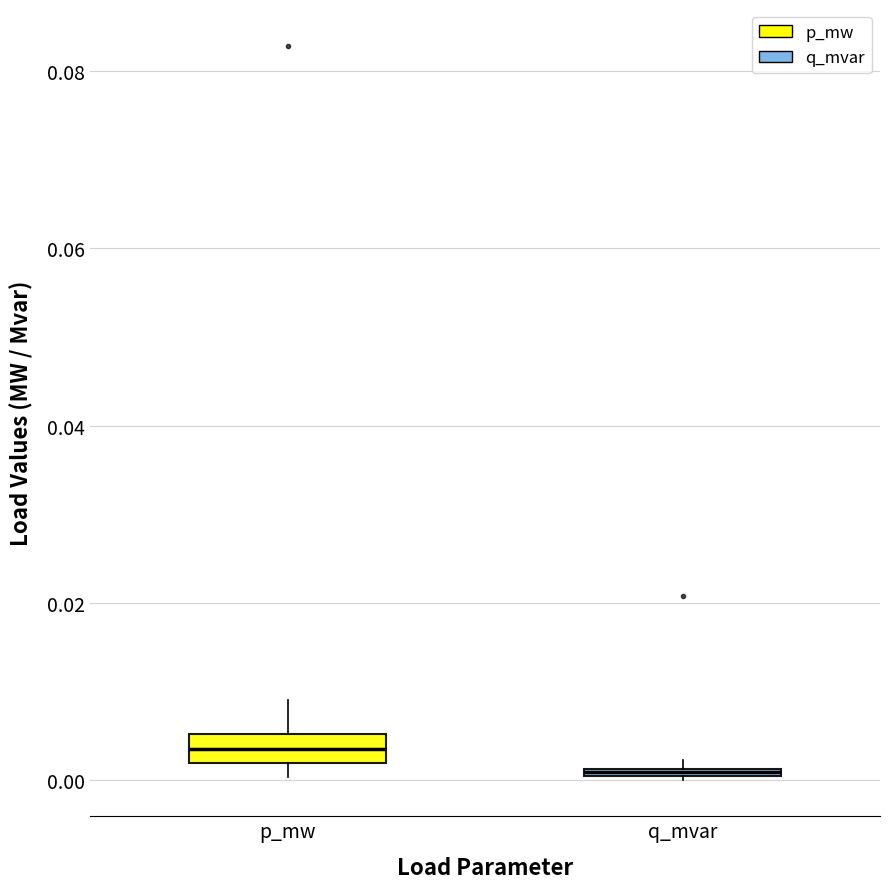

Which box's median line is the lowest?

q_mvar